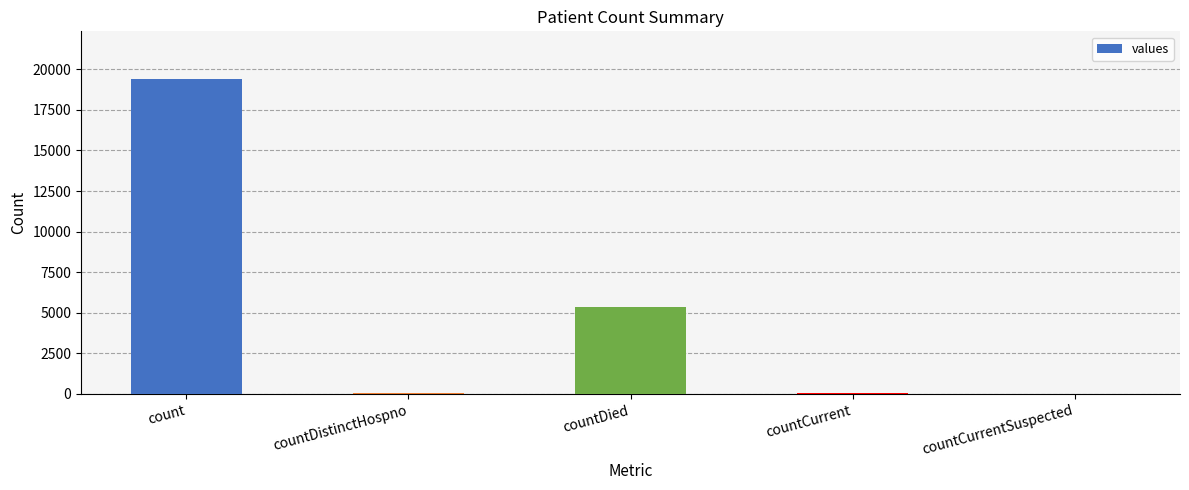

Which category has the highest value across all series?

count